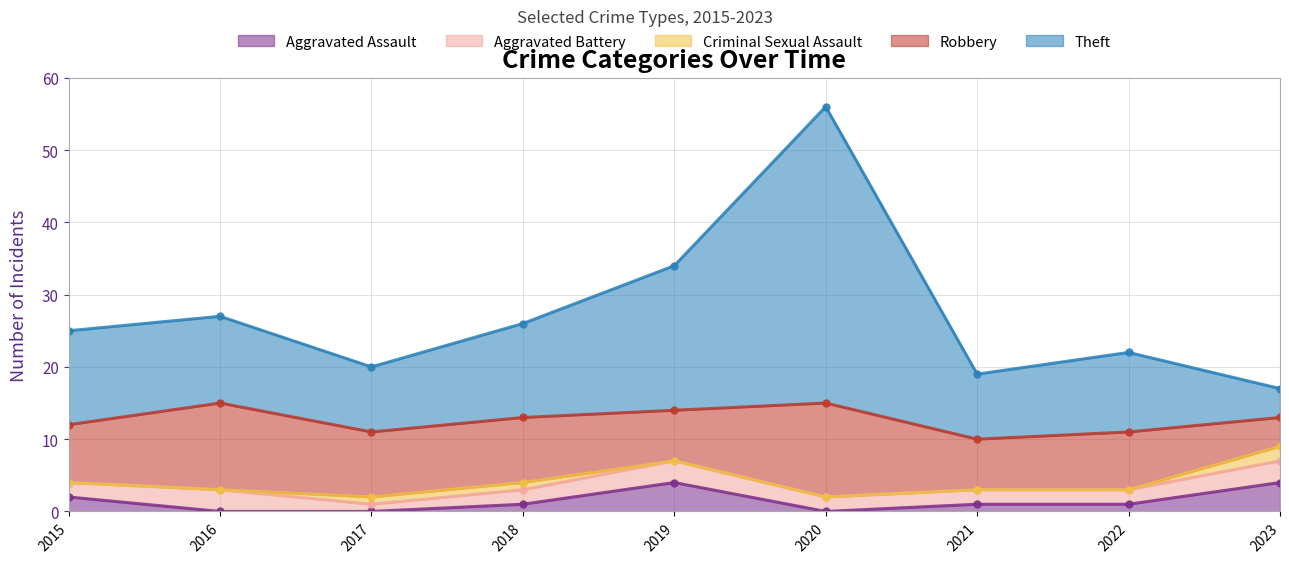

Reading left to right, what are all the values shown in this chart?

Aggravated Assault: 2015=2	2016=0	2017=0	2018=1	2019=4	2020=0	2021=1	2022=1	2023=4
Aggravated Battery: 2015=2	2016=3	2017=1	2018=2	2019=3	2020=2	2021=2	2022=2	2023=3
Criminal Sexual Assault: 2015=0	2016=0	2017=1	2018=1	2019=0	2020=0	2021=0	2022=0	2023=2
Robbery: 2015=8	2016=12	2017=9	2018=9	2019=7	2020=13	2021=7	2022=8	2023=4
Theft: 2015=13	2016=12	2017=9	2018=13	2019=20	2020=41	2021=9	2022=11	2023=4